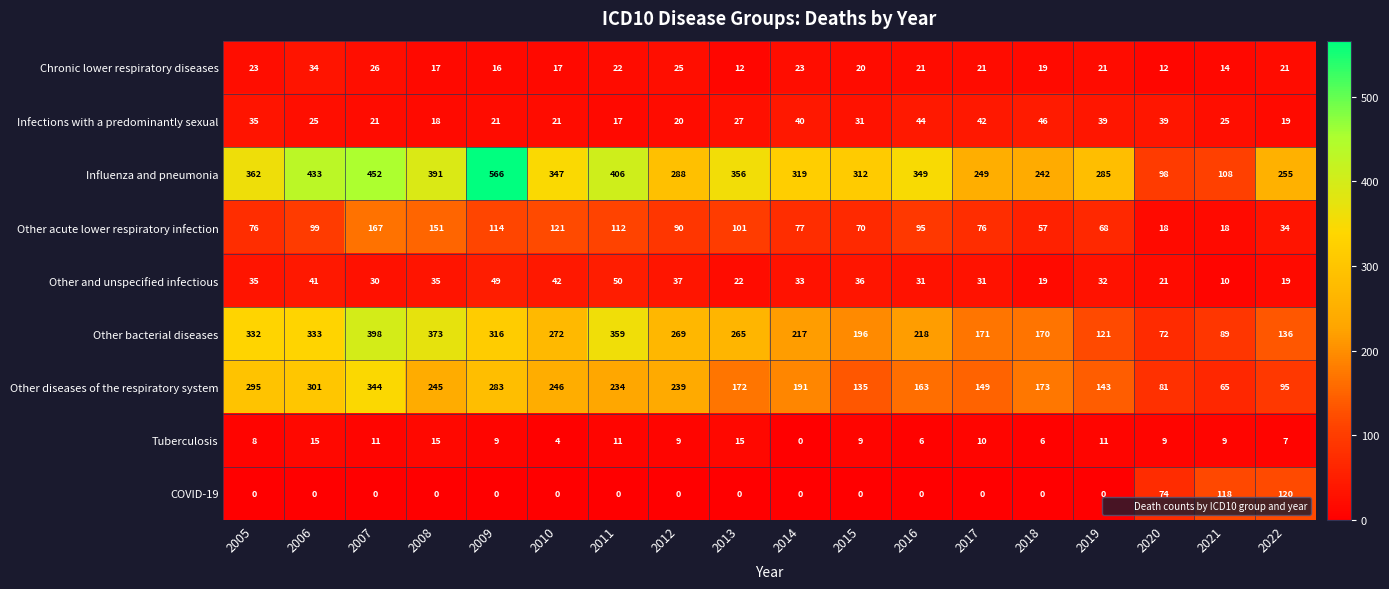

What is the difference between the maximum and second lowest values in the COVID-19 series?

120